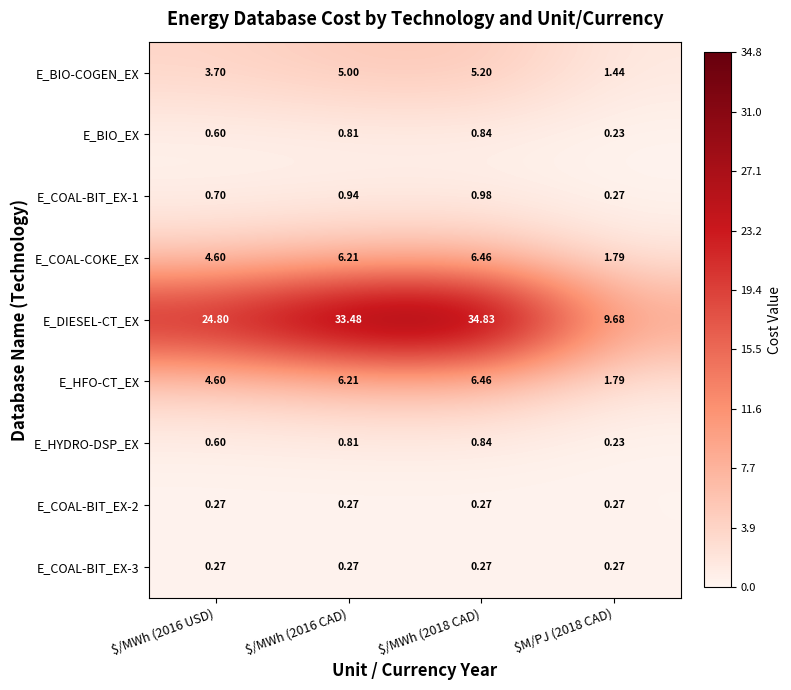

Which series has the largest total across all categories?

E_DIESEL-CT_EX